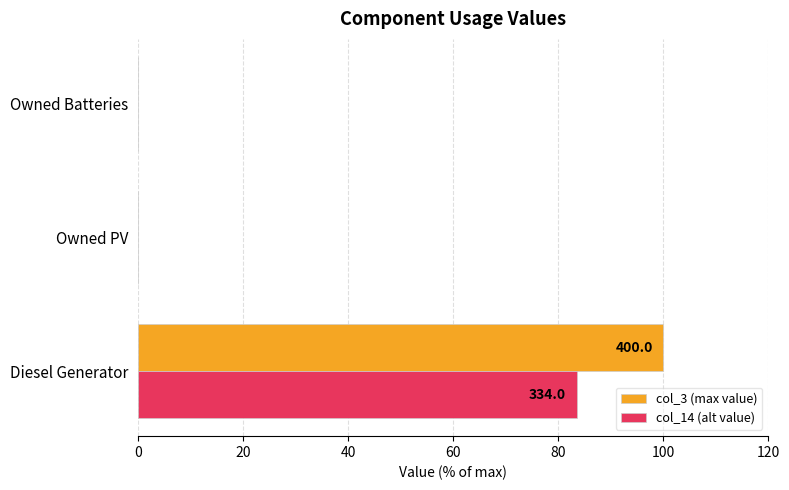

Is the value of col_3 (max value) at Diesel Generator greater than the value of col_14 (alt value) at Diesel Generator?

Yes